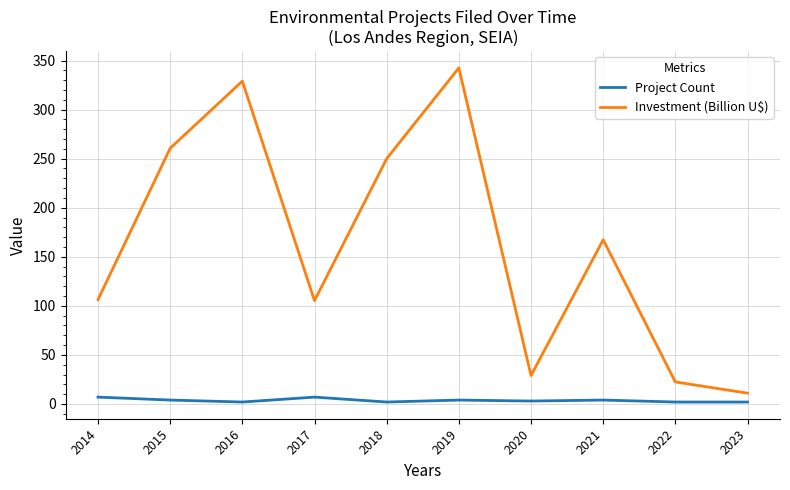

Which series has the largest range (max minus min)?

Investment (Billion U$)